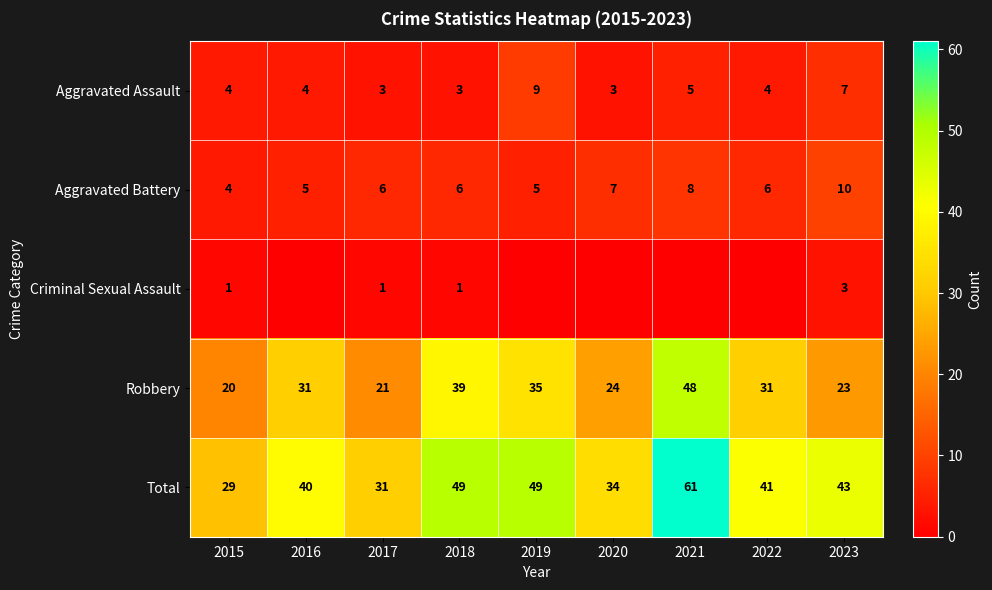

Is the value of Aggravated Assault at 2019 greater than the value of Criminal Sexual Assault at 2018?

Yes